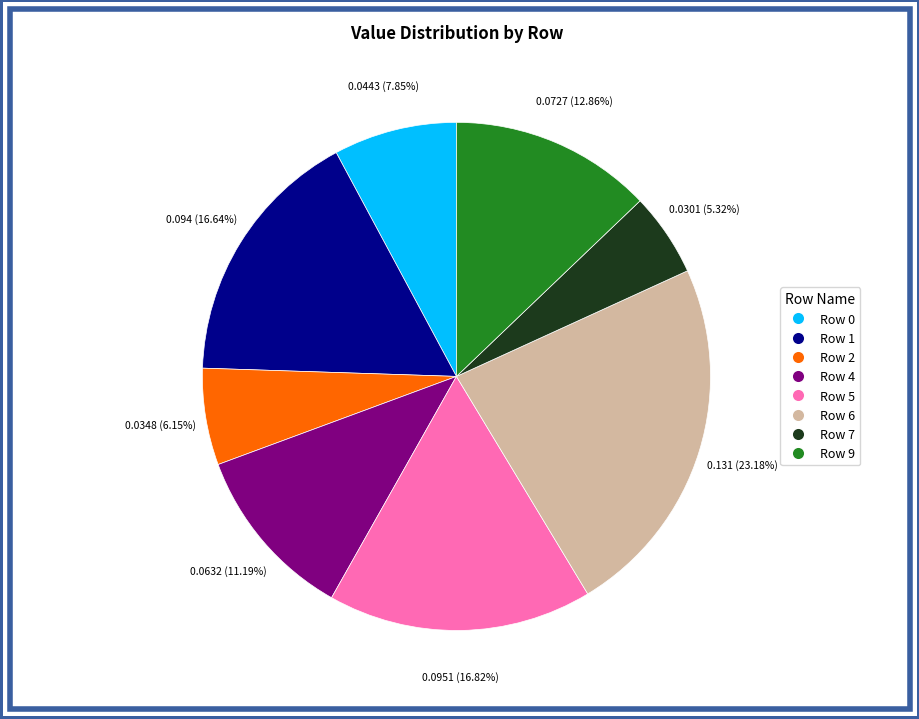

True or false: Row 7 accounts for 5% of the total.

True